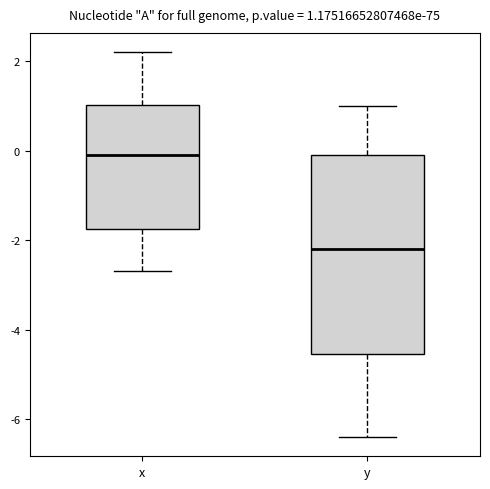

Which box is the tallest, from its lower edge to its upper edge?

y